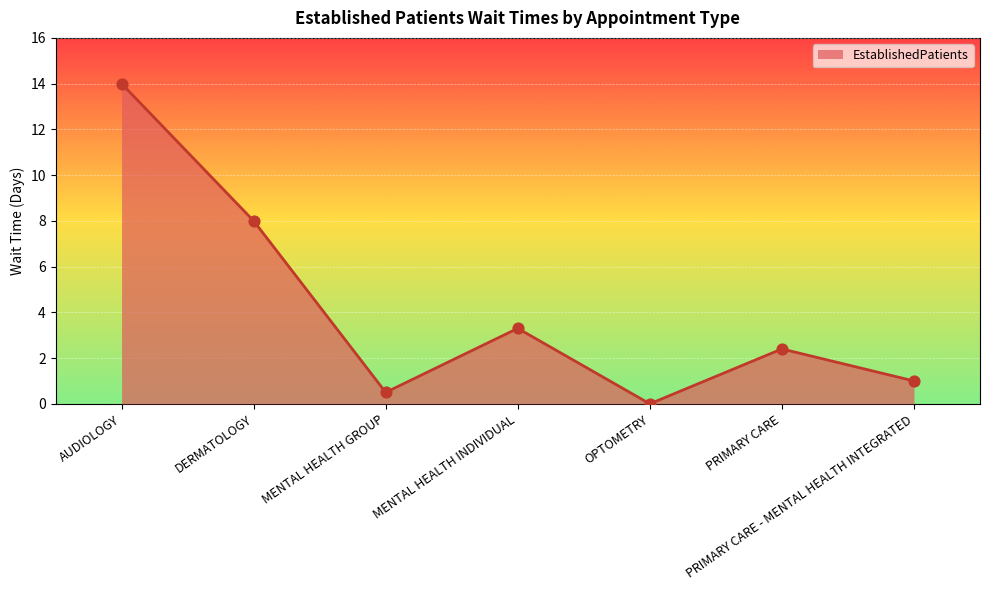

What is the change in value from MENTAL HEALTH INDIVIDUAL to PRIMARY CARE - MENTAL HEALTH INTEGRATED?

-2.3